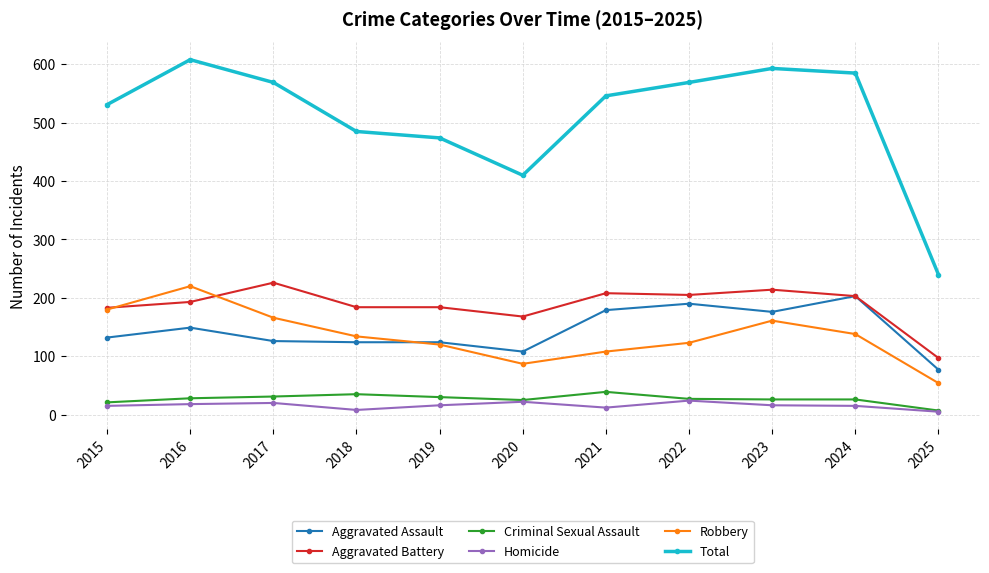

Where is Total nearest to the value 424?

2020